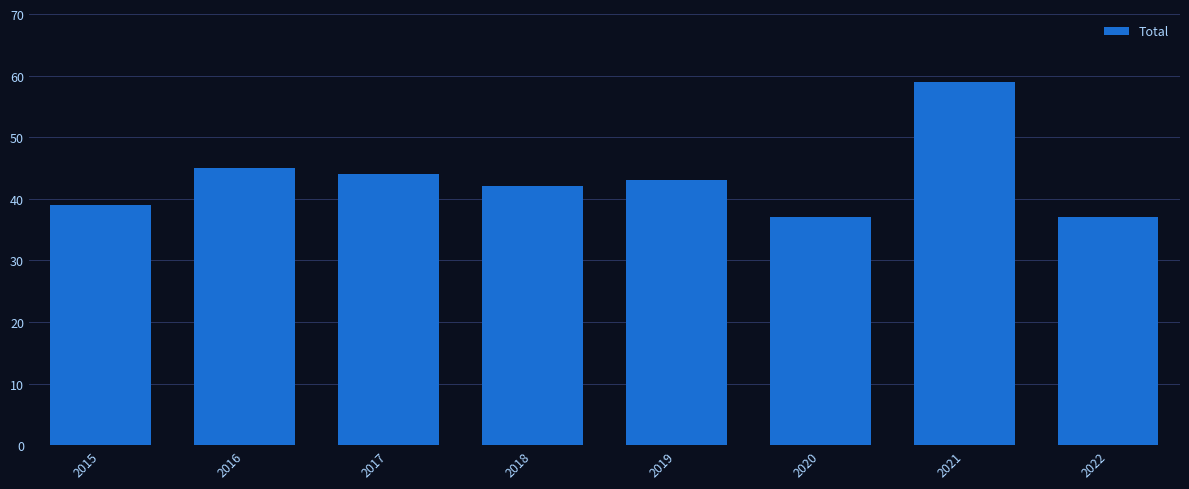

Does the chart contain stacked bars?

No